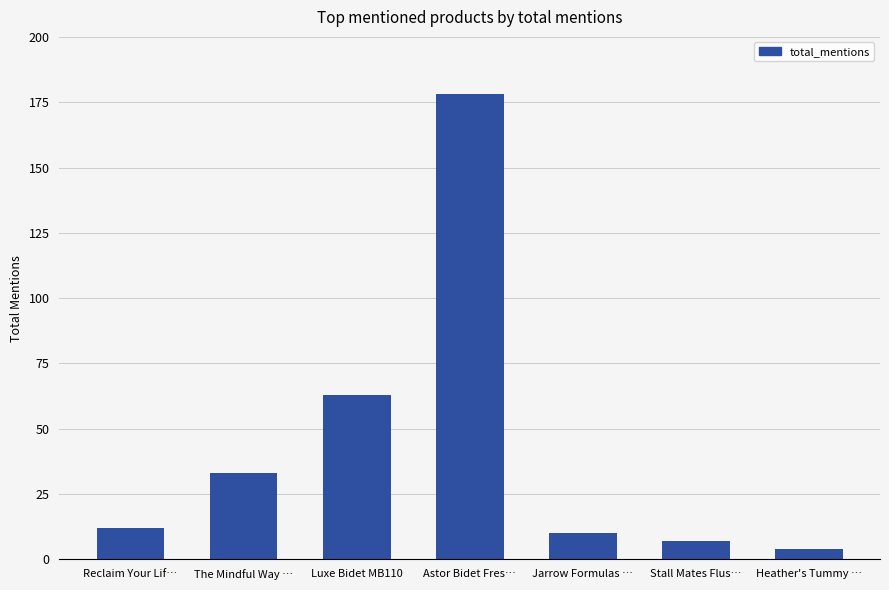

Is it true that the value at The Mindful Way … is 33?

True